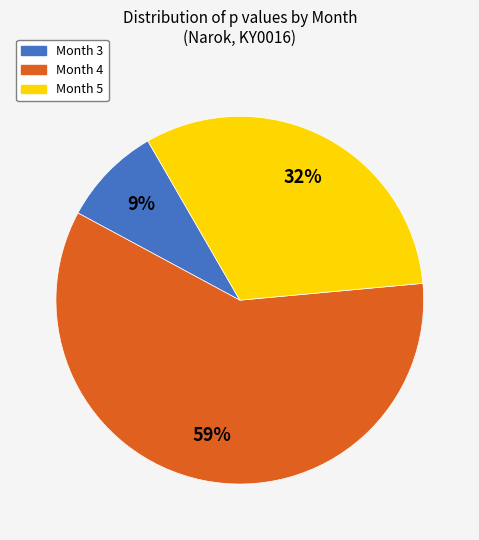

To the nearest percent, what is the average slice percentage?

33%